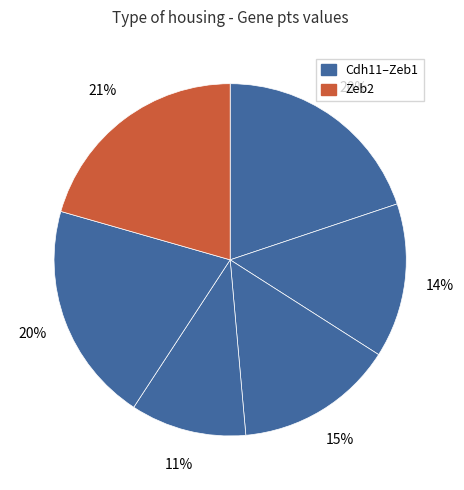

How many slices are in this pie chart?

6